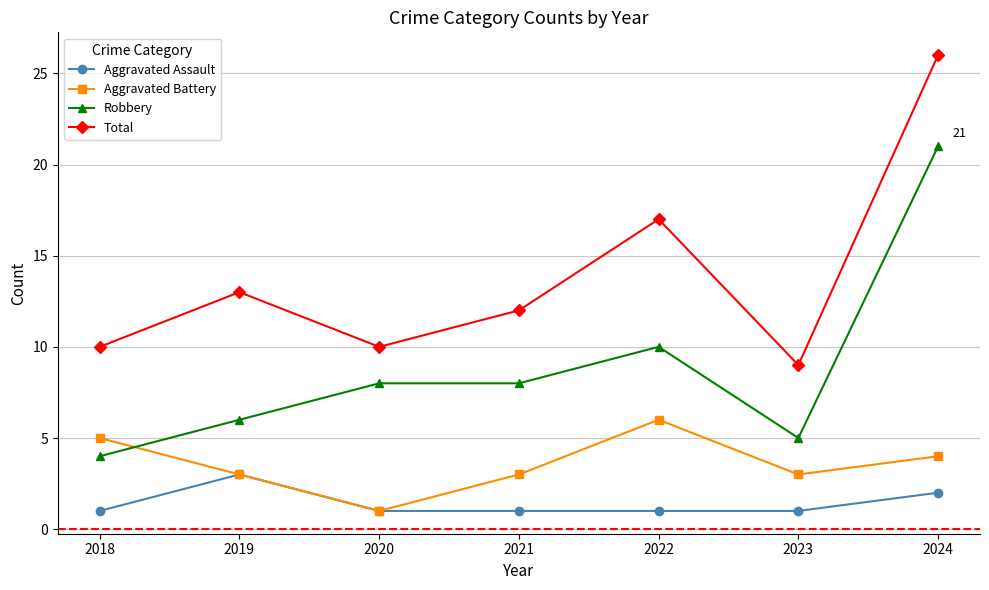

What is the total value across all series at 2021?

24